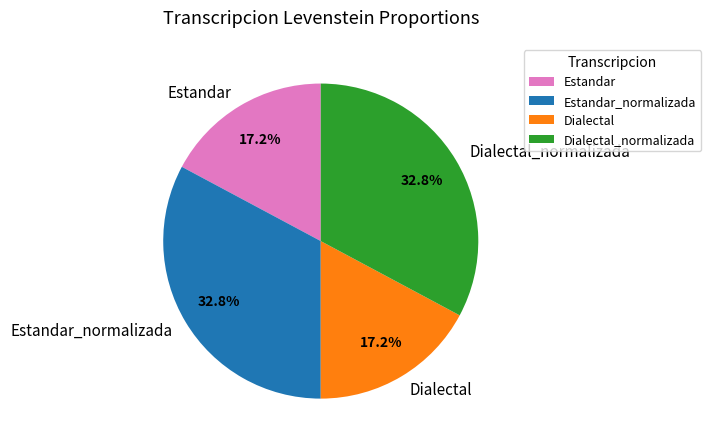

Count the number of slices in the pie.

4